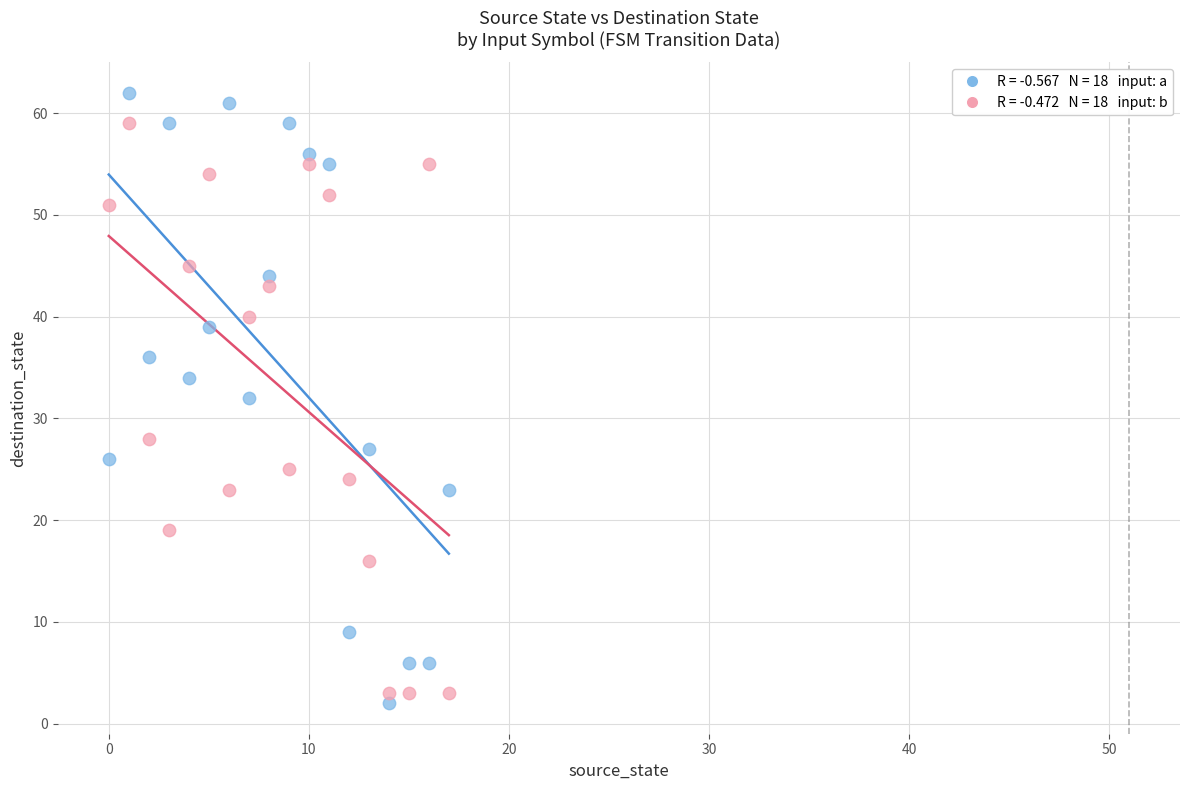

Across all data points, what is the range of Y values (max minus min)?

60